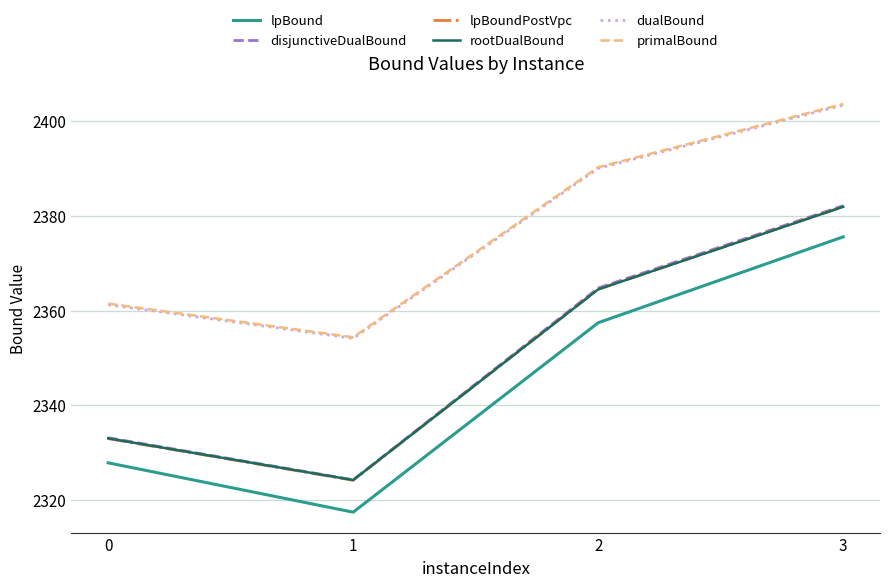

How many values in the lpBoundPostVpc series are below 2364?

2